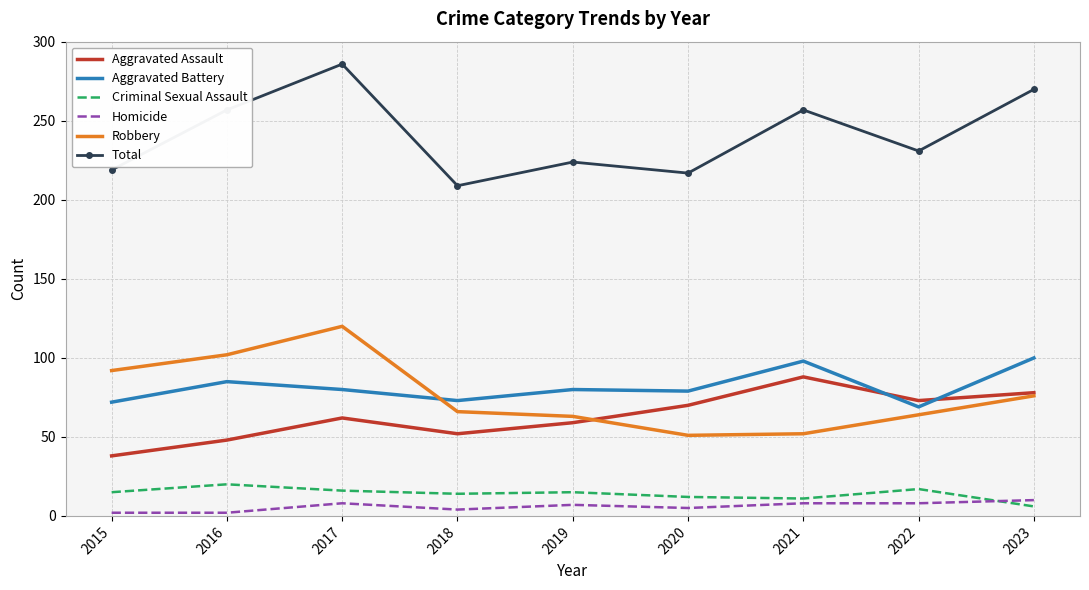

What is the maximum value for Total?

286